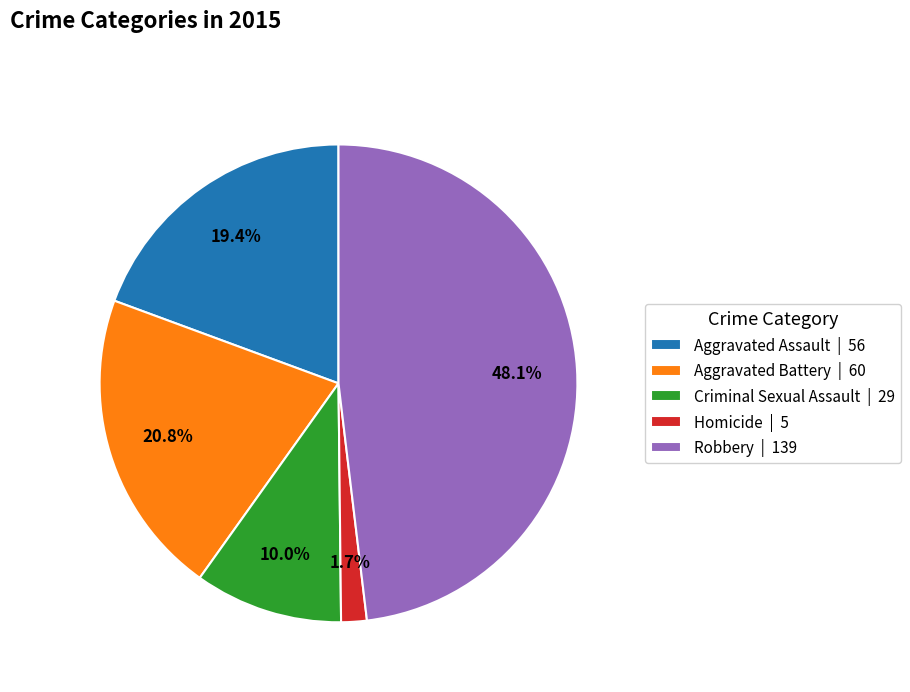

What percentage is NOT represented by Homicide?

98.3%